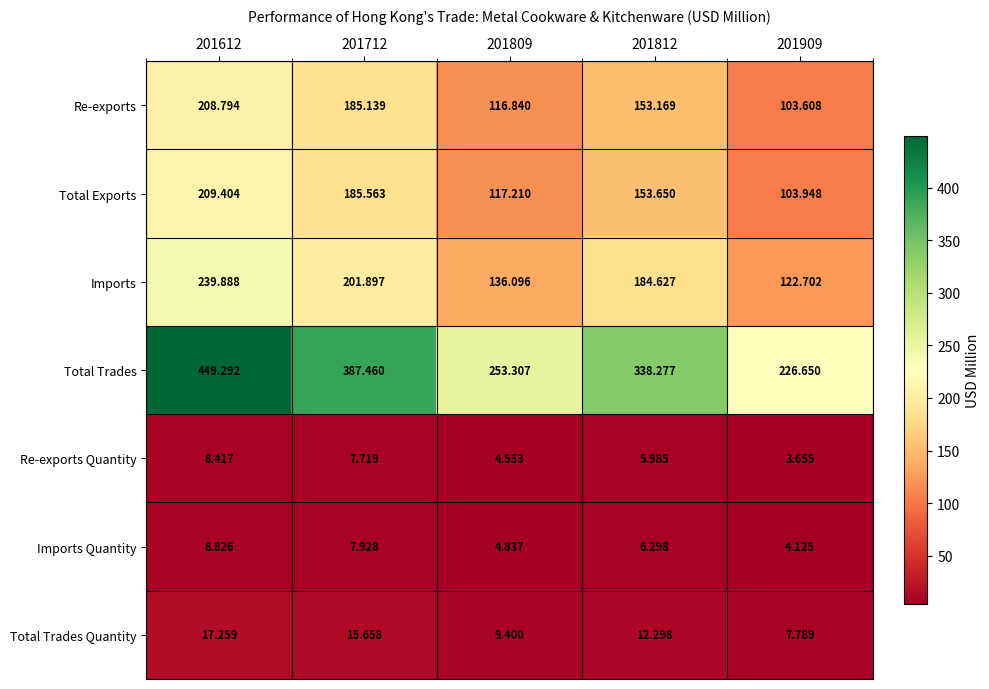

Which series has the largest range (max minus min)?

Total Trades